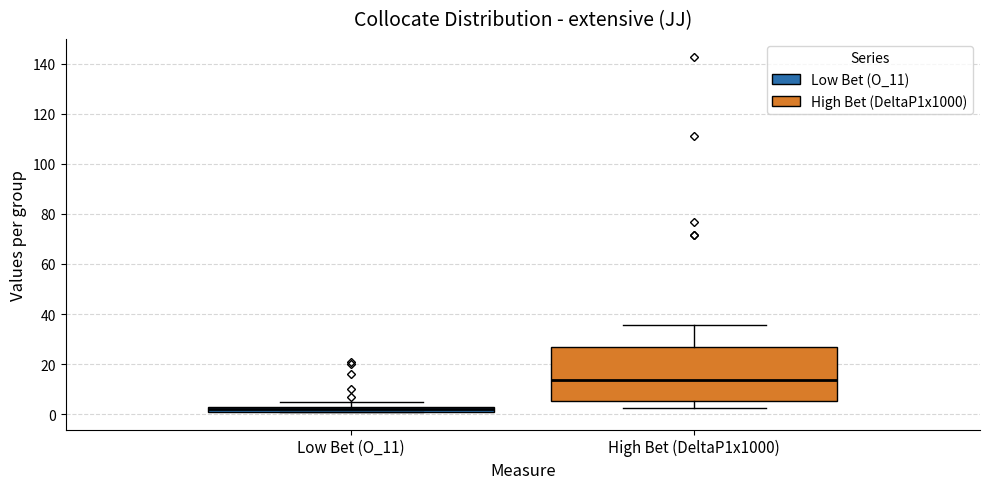

Which box is the tallest, from its lower edge to its upper edge?

High Bet (DeltaP1x1000)